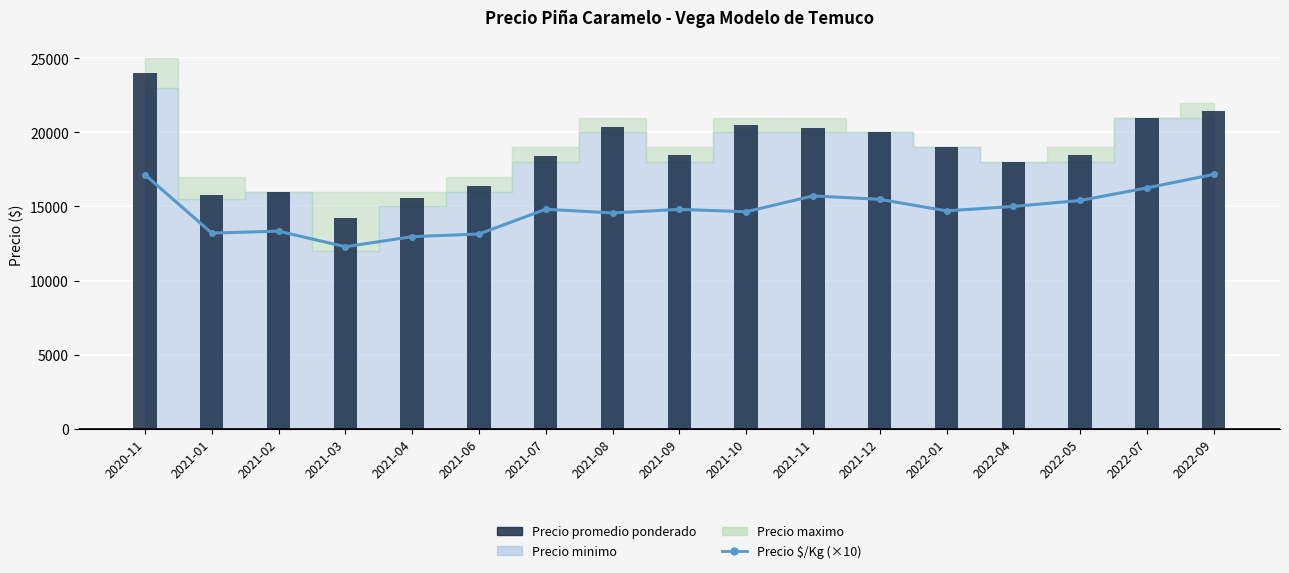

Reading left to right, transcribe all the data shown in this chart.

Precio $/Kg (×10): 2020-11=17140	2021-01=13200	2021-02=13330	2021-03=12280	2021-04=12960	2021-06=13140	2021-07=14810	2021-08=14560	2021-09=14800	2021-10=14640	2021-11=15710	2021-12=15480	2022-01=14700	2022-04=15000	2022-05=15400	2022-07=16250	2022-09=17160
Precio promedio ponderado: 2020-11=24000	2021-01=15800	2021-02=16000	2021-03=14200	2021-04=15556	2021-06=16400	2021-07=18400	2021-08=20385	2021-09=18500	2021-10=20500	2021-11=20300	2021-12=20000	2022-01=19000	2022-04=18000	2022-05=18484	2022-07=21000	2022-09=21471